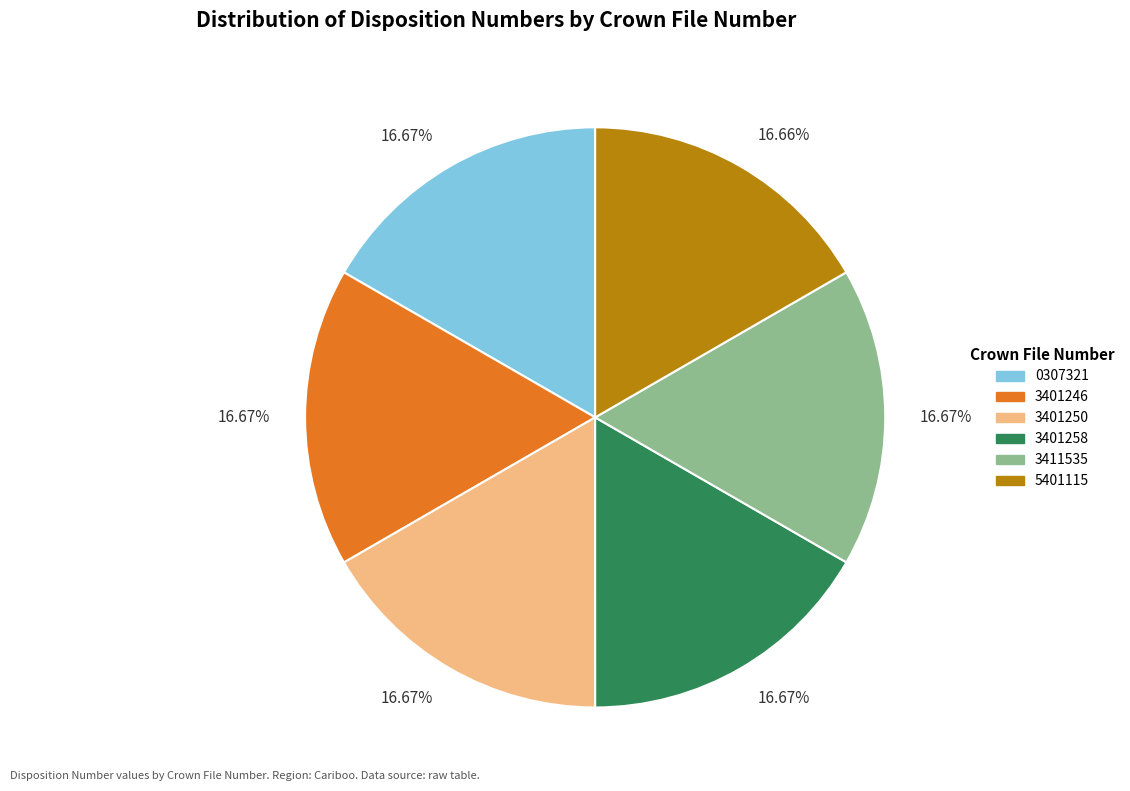

Is there any slice that represents more than half of the pie?

No